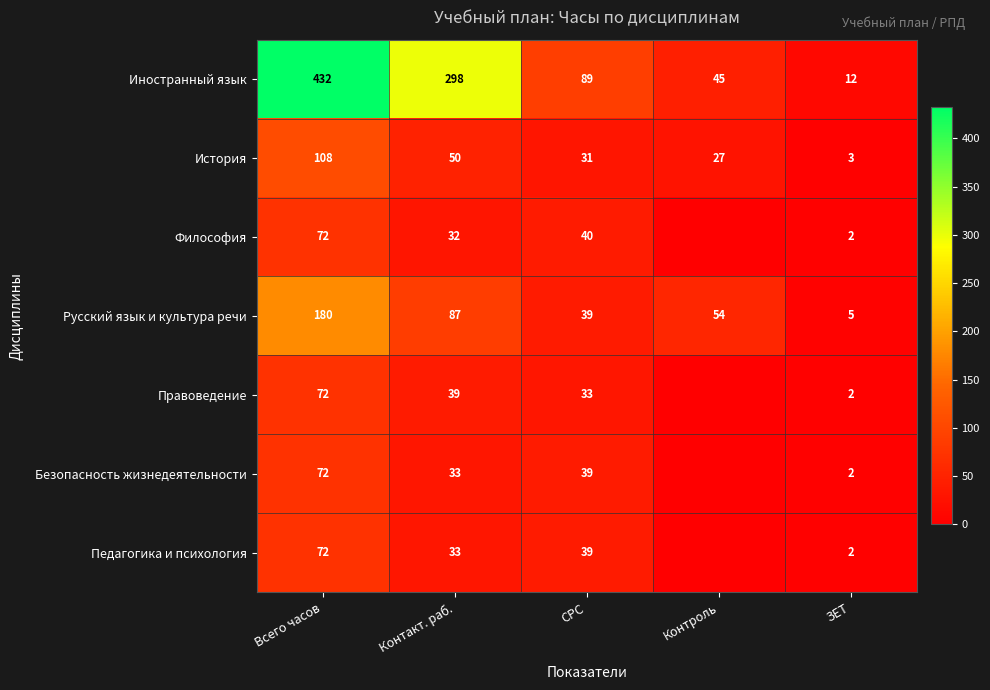

Between Контакт. раб. and СРС, which is larger?

Контакт. раб.